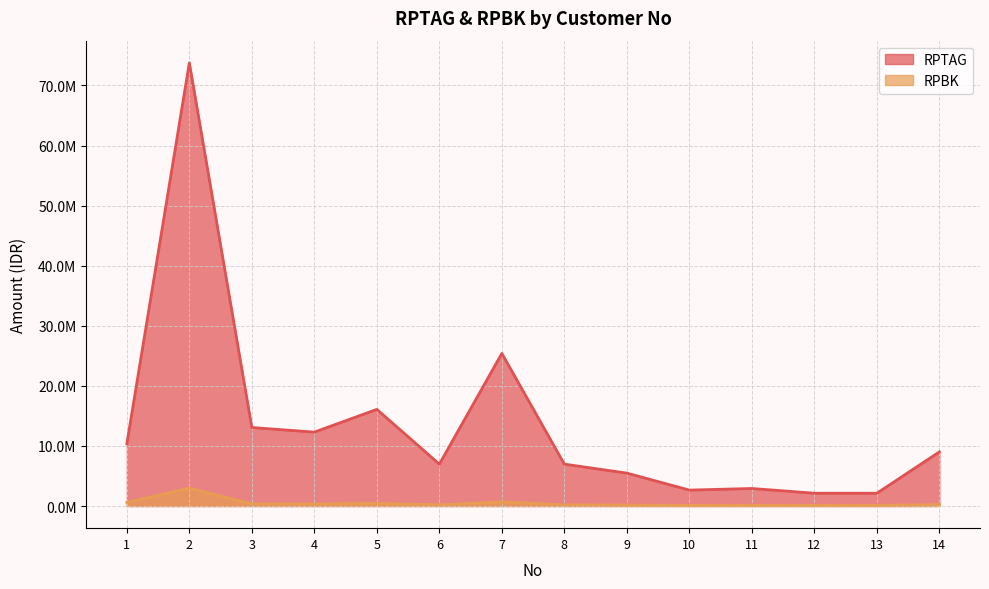

What is the total value across all series at 13?

2228459